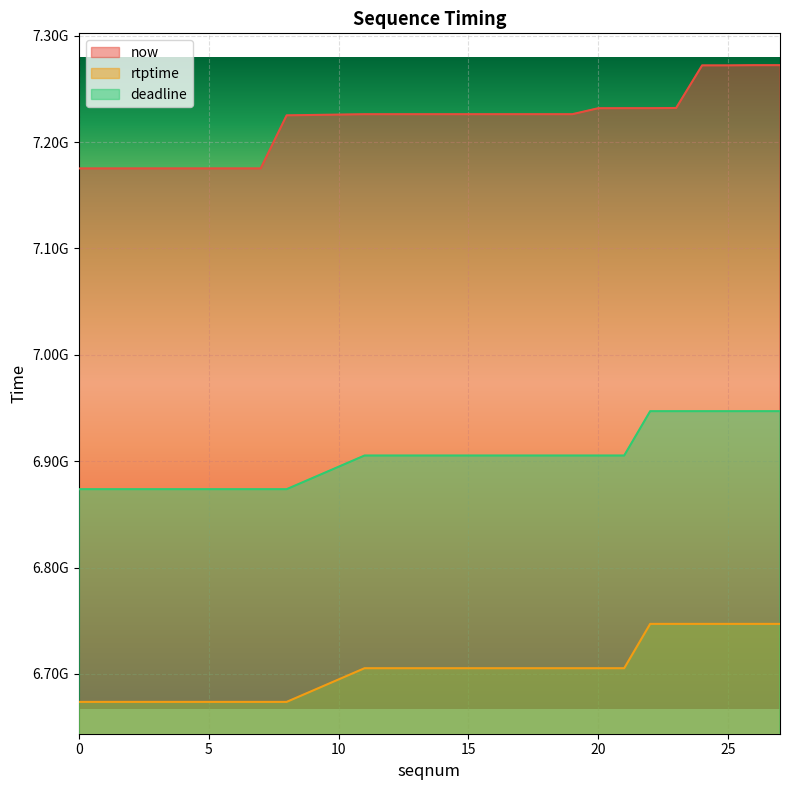

What is the difference between the maximum and minimum values in the rtptime series?

73344445